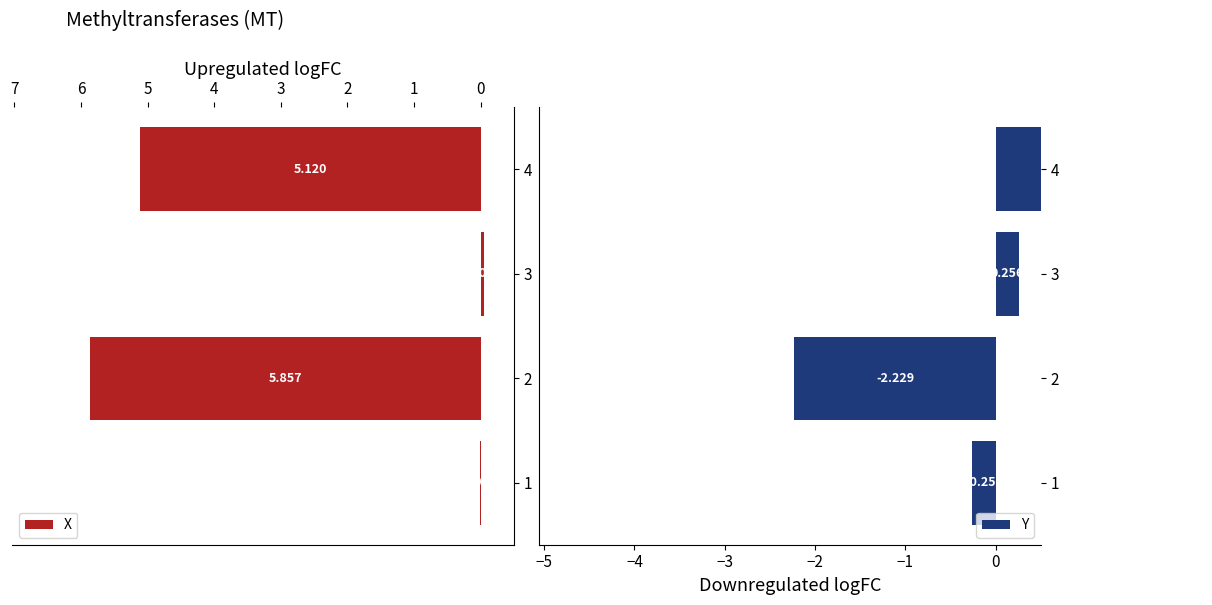

How many positive values does the Y series have?

2